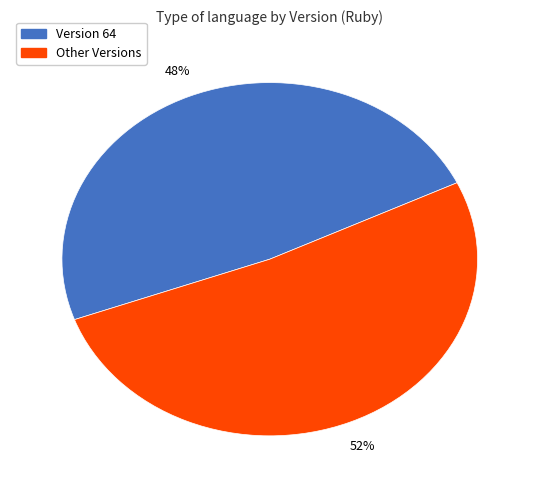

Does any single category account for the majority?

Yes